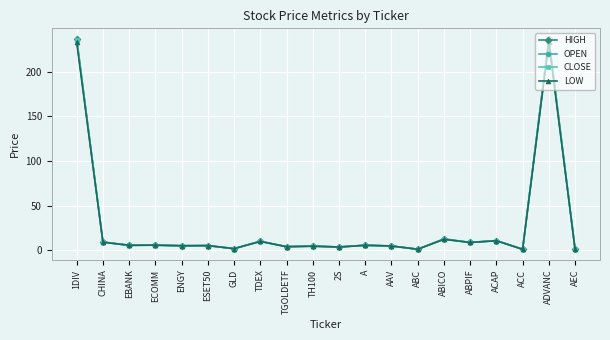

What is the maximum value shown in the chart?

237.0